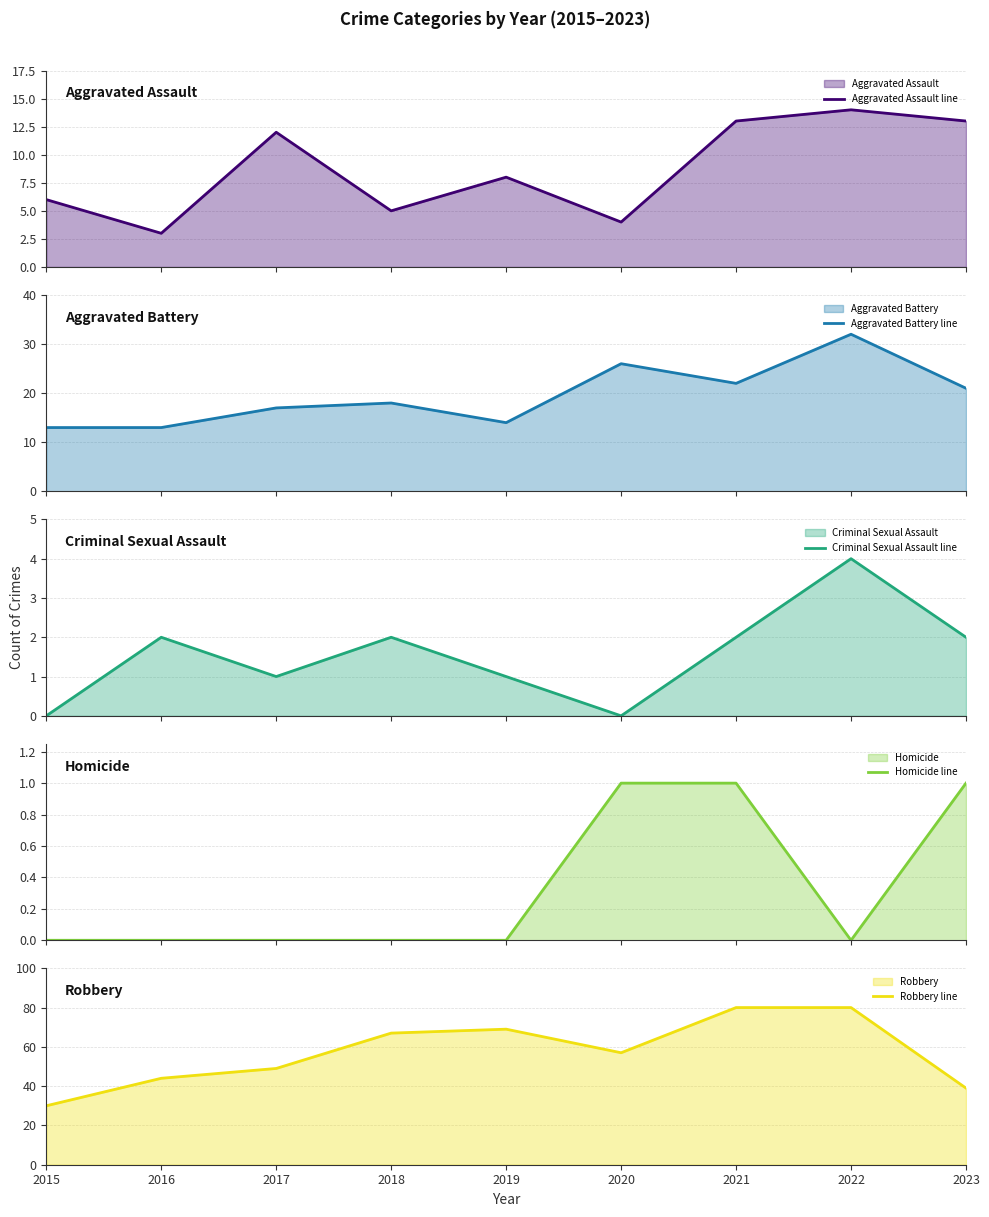

List the labels in order of Robbery line value, largest first.

2021, 2022, 2019, 2018, 2020, 2017, 2016, 2023, 2015